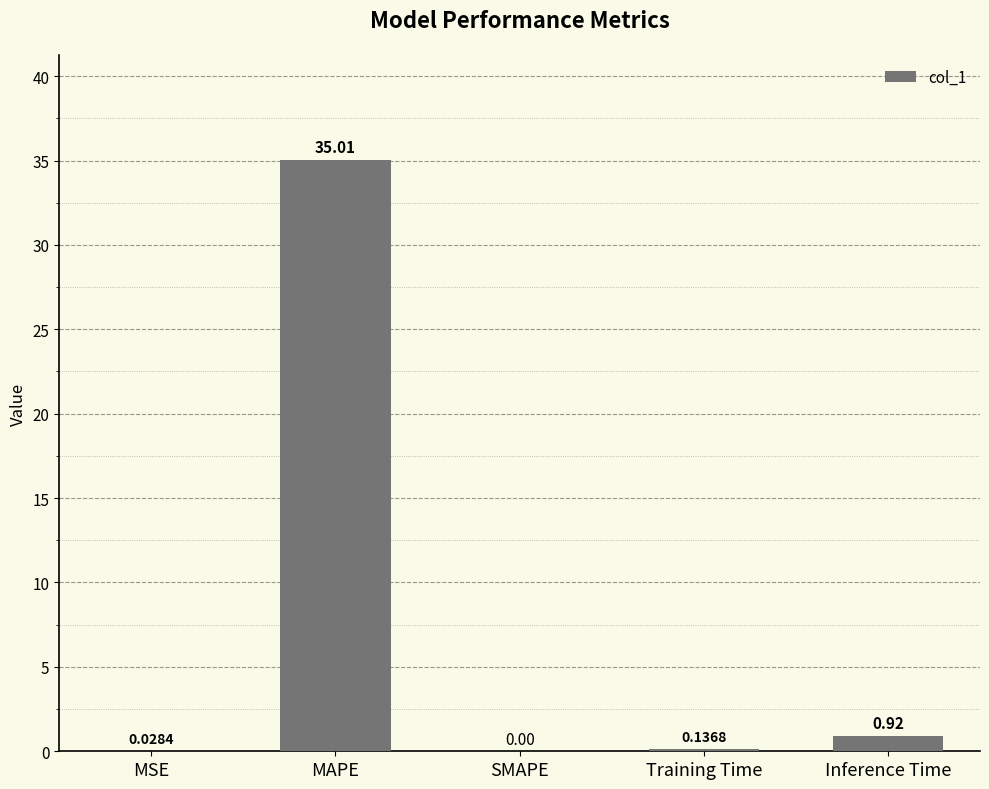

Which has a higher value, SMAPE or Inference Time?

Inference Time